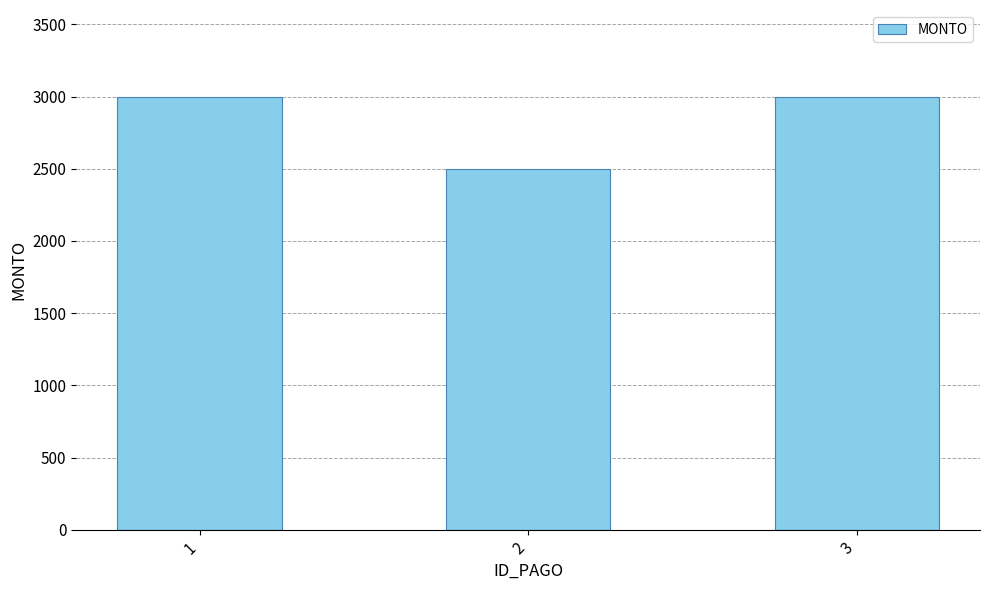

Read the value at 3, to the nearest 50.

3000